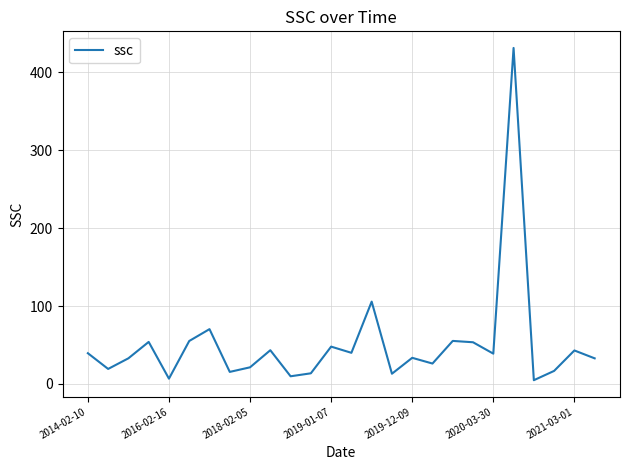

What is the greatest value displayed?

431.5